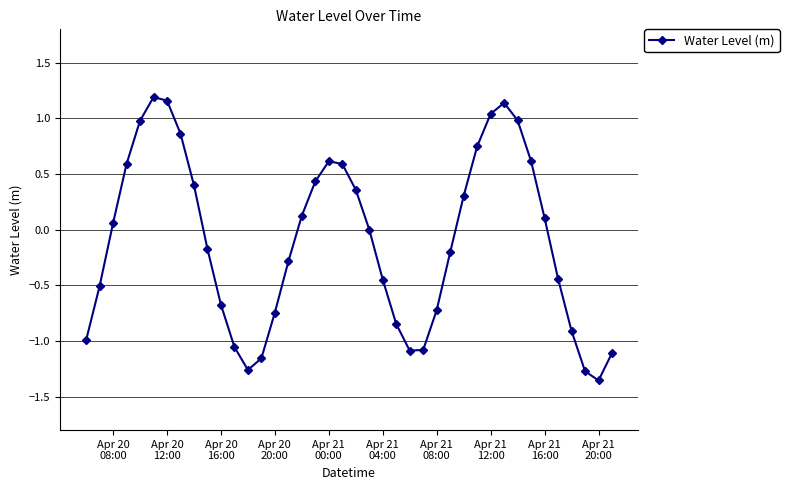

How many interior local valleys (lower than both neighbors) does the data have?

3